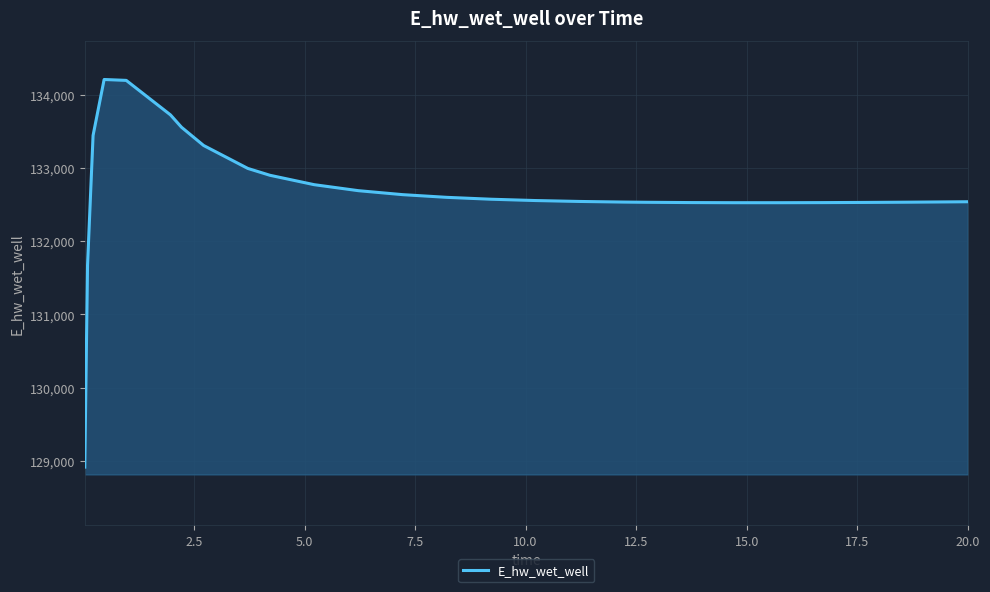

What is the smallest value displayed?

128913.1